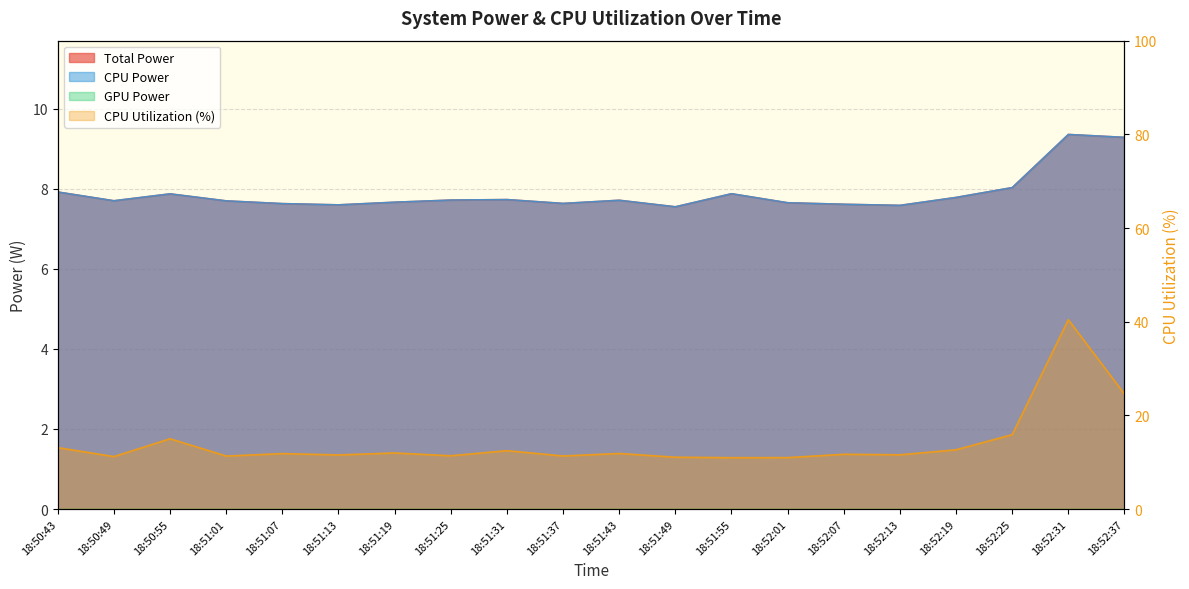

What is the total value across all series at 18:52:01?

26.3